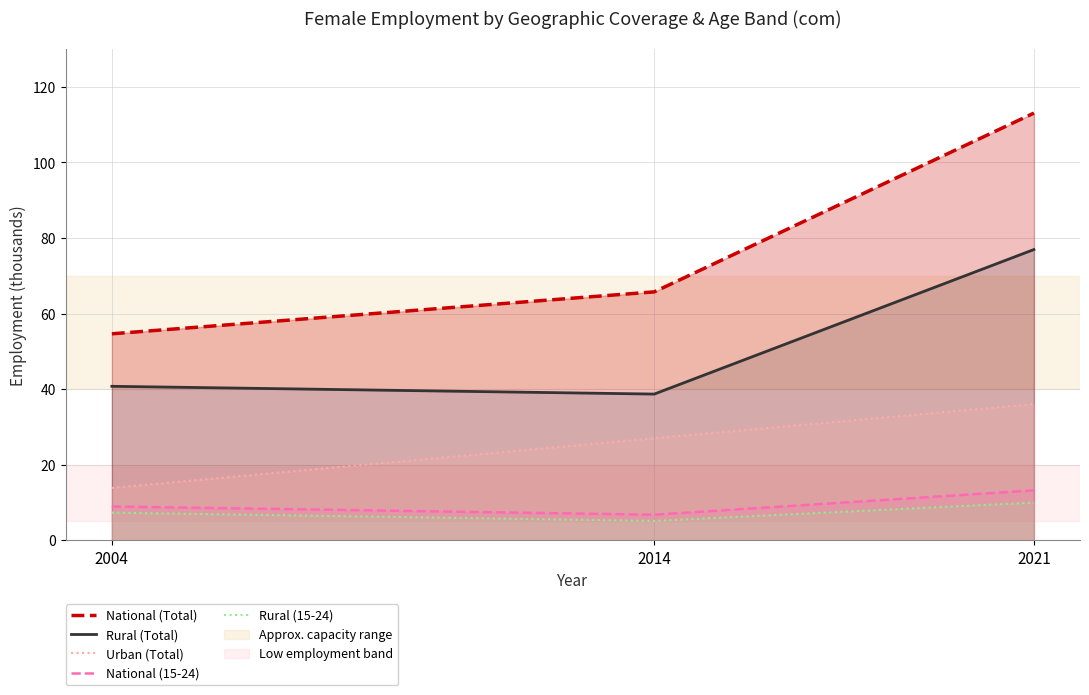

At how many categories does at least one series exceed 71?

1